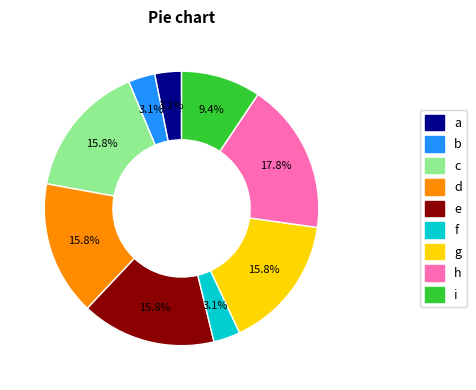

What is the largest slice in the pie chart?

h